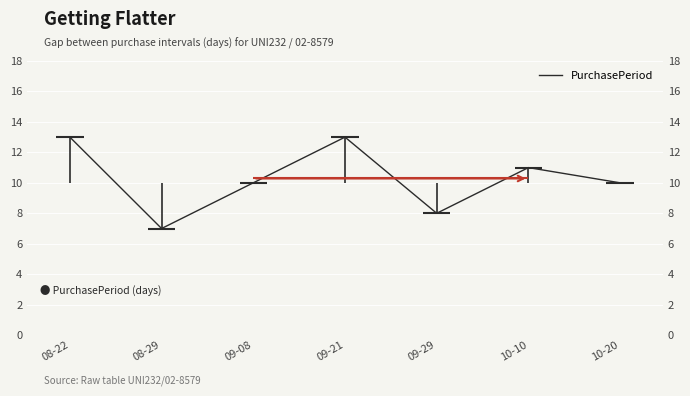

True or false: the data shows 15 at 10-20.

False